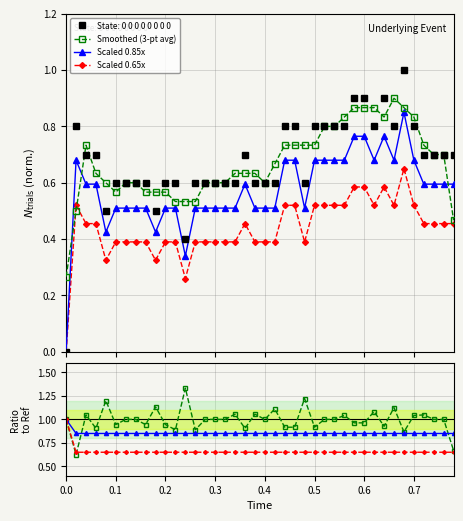

What is the sum of all Scaled 0.65x values?

17.6